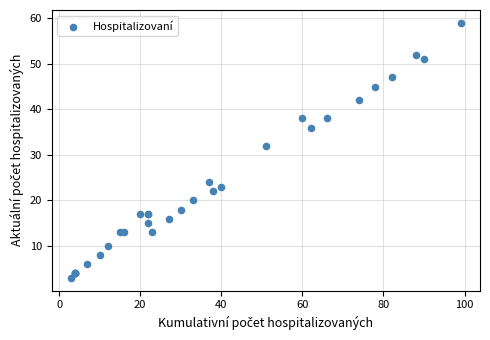

What Y value in the scatter plot is closest to 31?

32